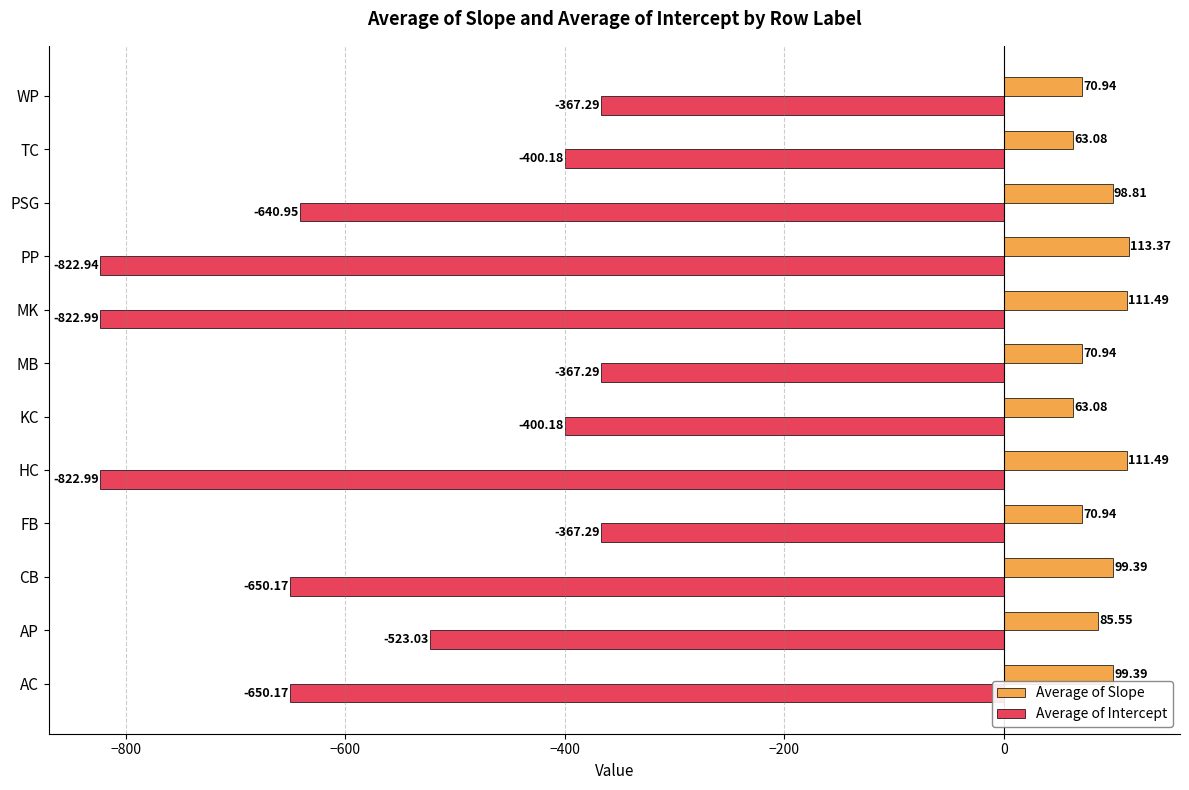

At which label is Average of Intercept closest to -595?

PSG